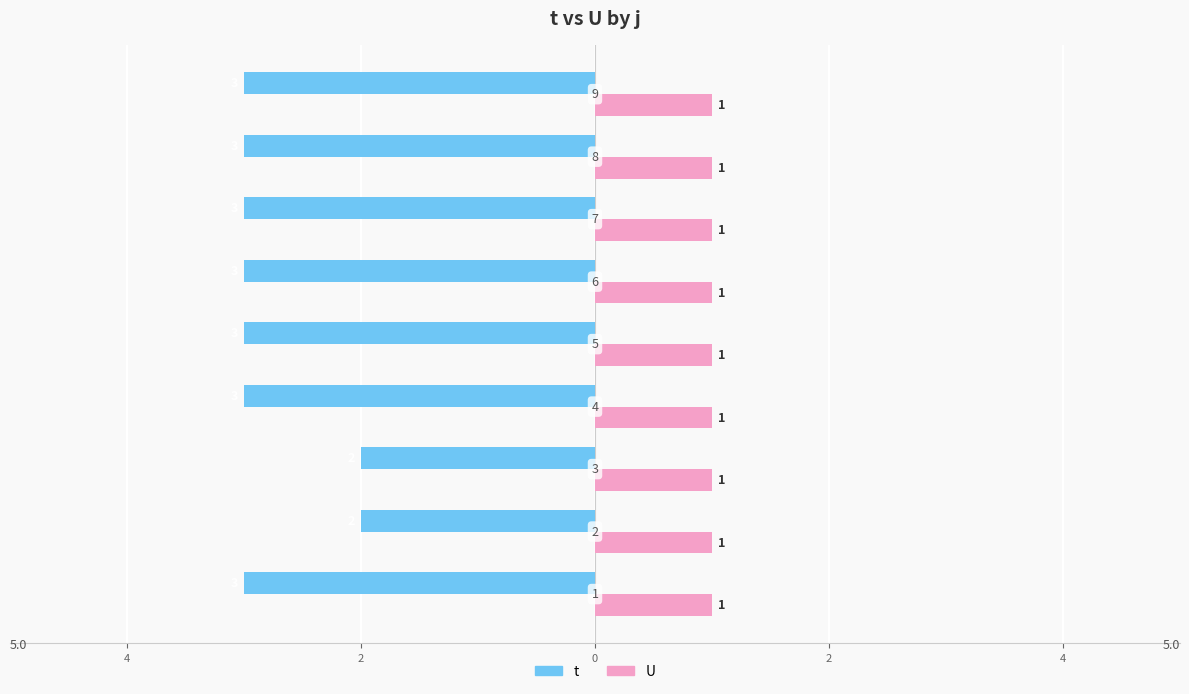

What are all the series names shown in the legend?

t, U